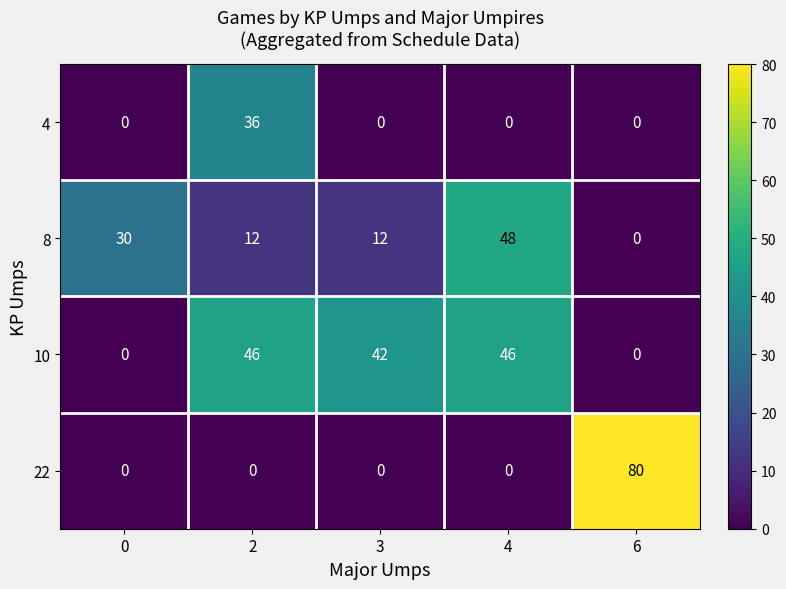

What is the sum of the 8 values at 2 and 6?

12